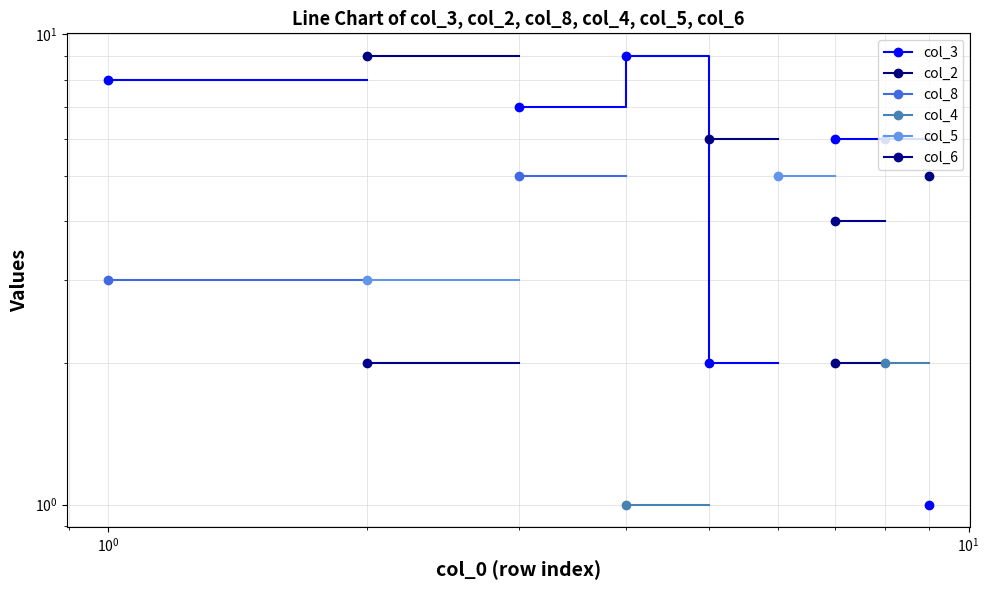

Which series has the widest spread of values?

col_3